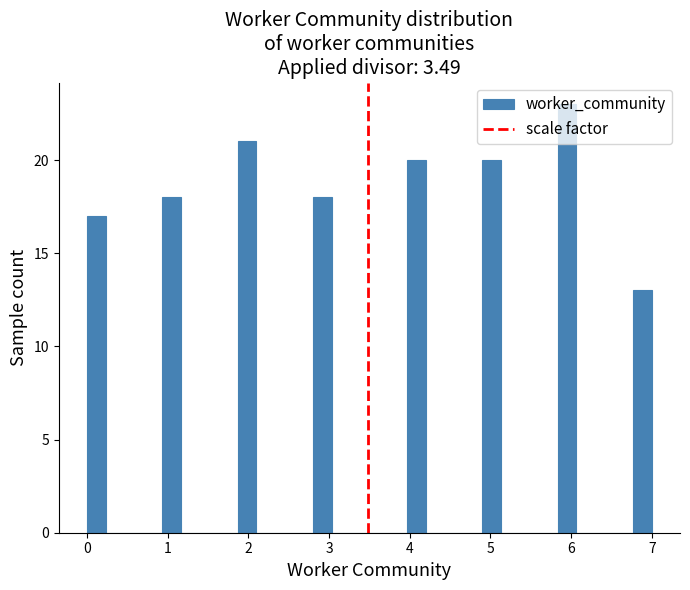

Read against the x-axis, roughly where is the centre of the tallest bar?

6.0